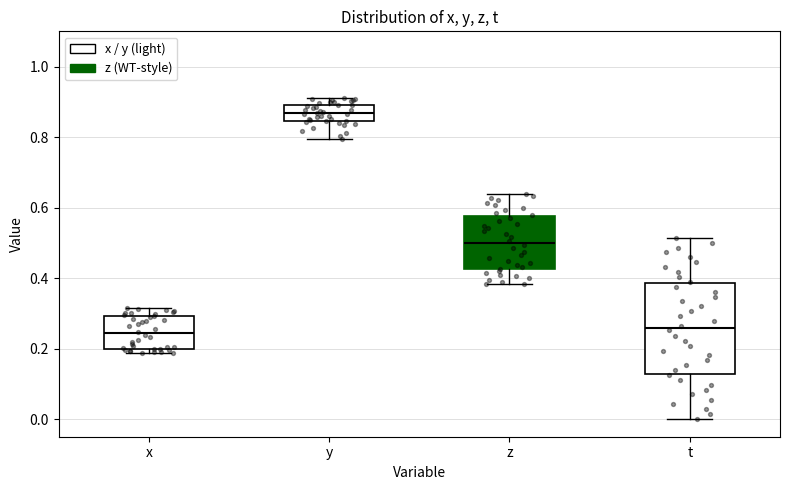

Reading left to right, read every box against the y-axis: the position of its median line, the range the box covers, and the ends of its whiskers. The values are not printed on the chart, so give them approximately, as read against the axis.

x: median 0.24, box 0.20 to 0.30, whiskers 0.18 to 0.32
y: median 0.86, box 0.84 to 0.90, whiskers 0.80 to 0.90 (just above the box's upper edge)
z: median 0.50, box 0.42 to 0.58, whiskers 0.38 to 0.64
t: median 0.26, box 0.12 to 0.38, whiskers 0.00 to 0.52